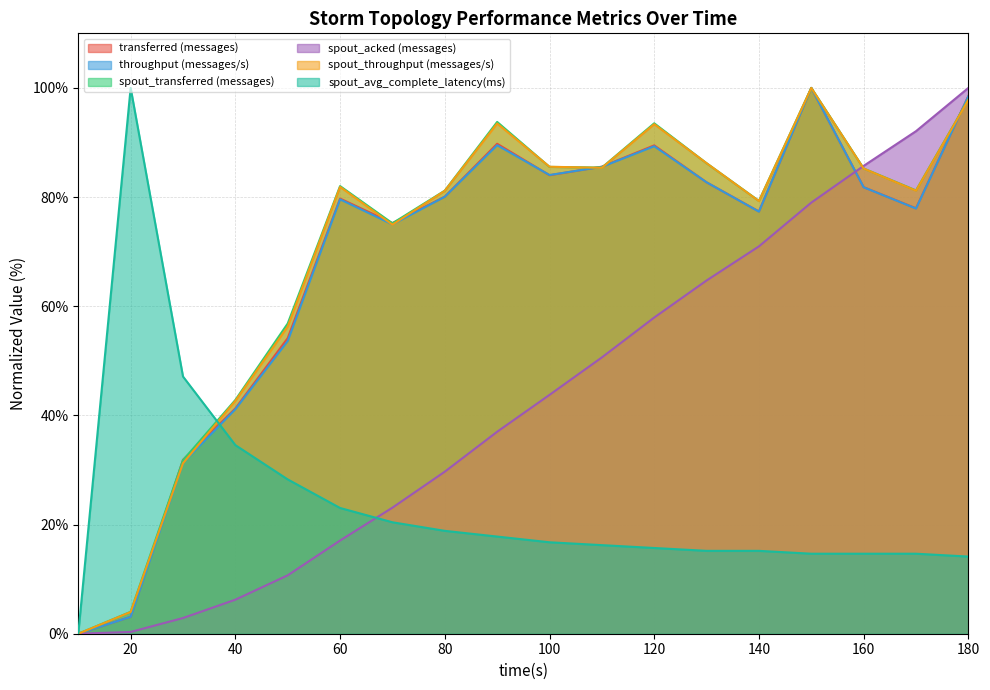

In spout_throughput (messages/s), how many points are higher than both neighbors (excluding endpoints)?

4